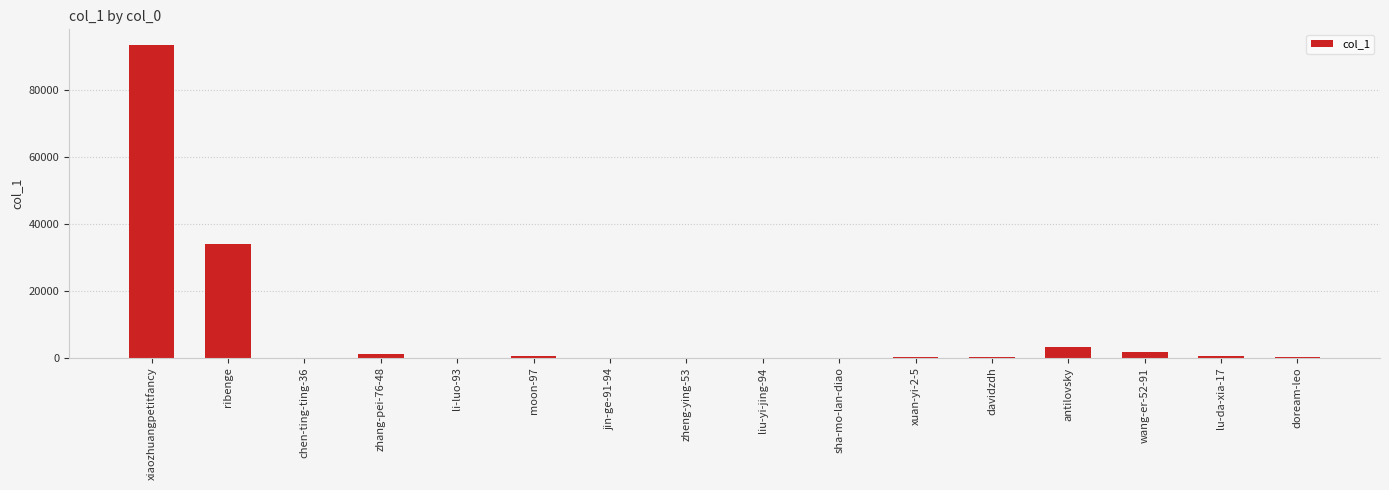

Does the chart contain stacked bars?

No